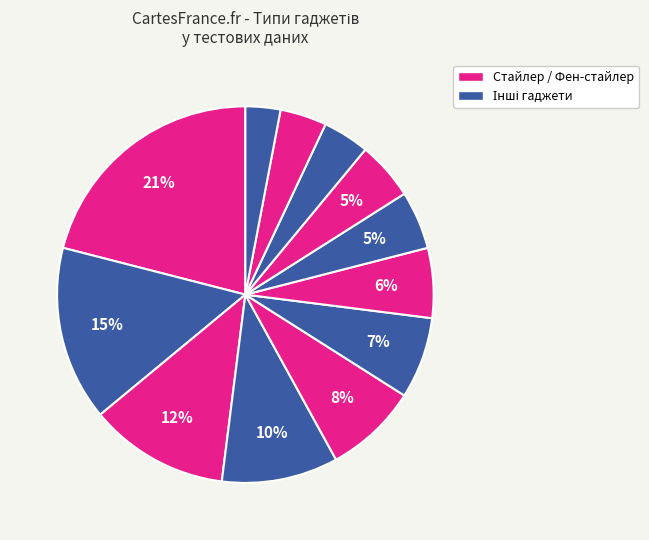

Count the number of slices in the pie.

12